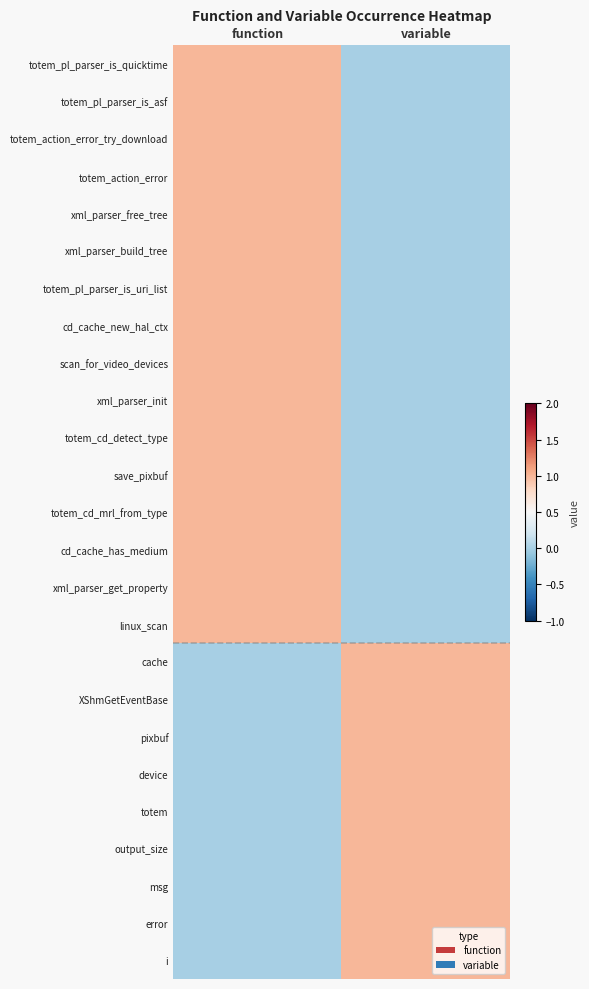

Which series changed the most between function and variable?

totem_pl_parser_is_quicktime